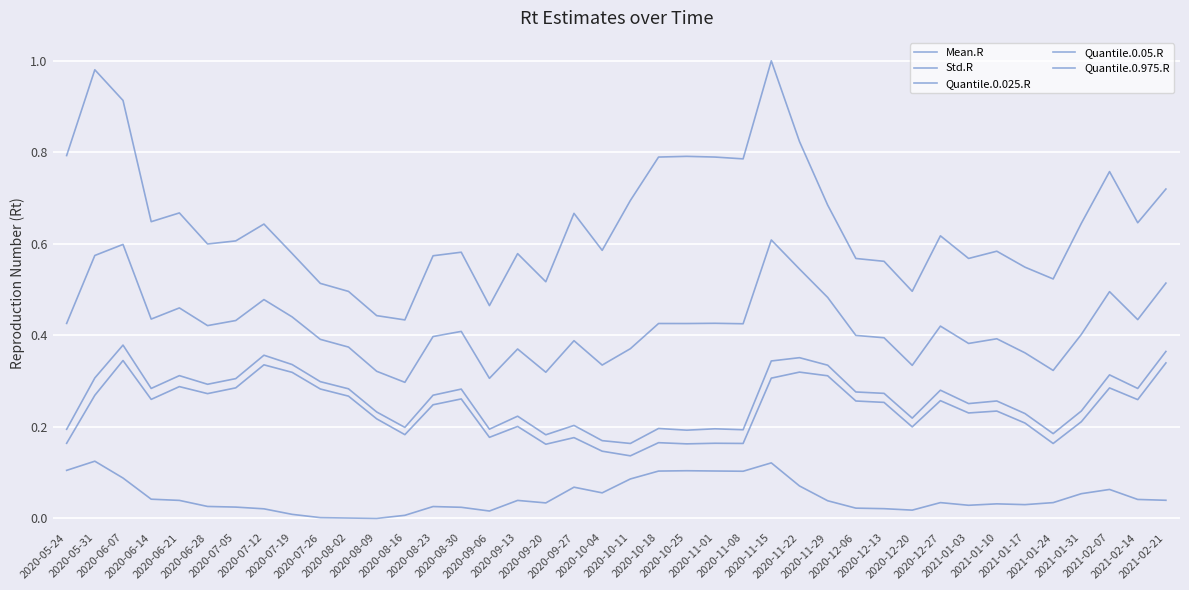

What is the difference between the maximum and minimum values in the Quantile.0.025.R series?

0.2